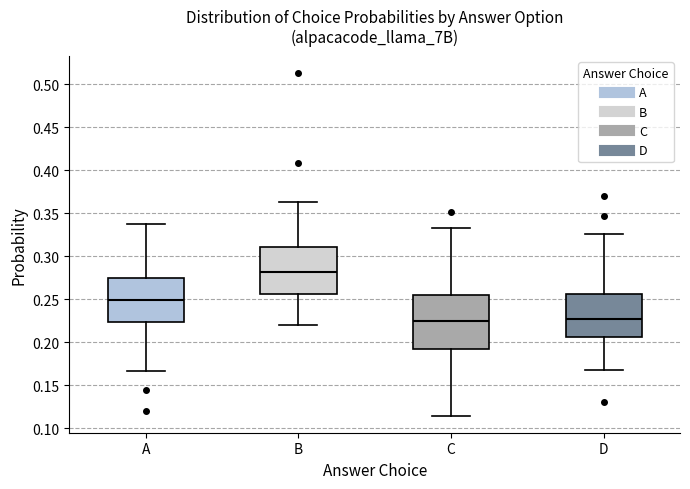

Which box has the highest median line?

B